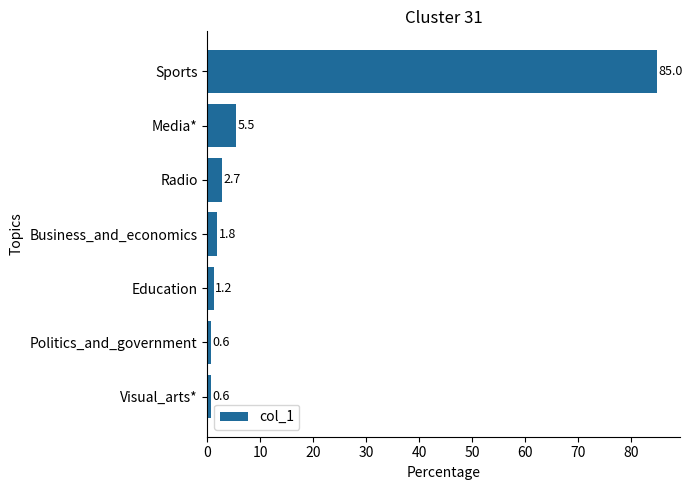

How many data points does each series have?

7